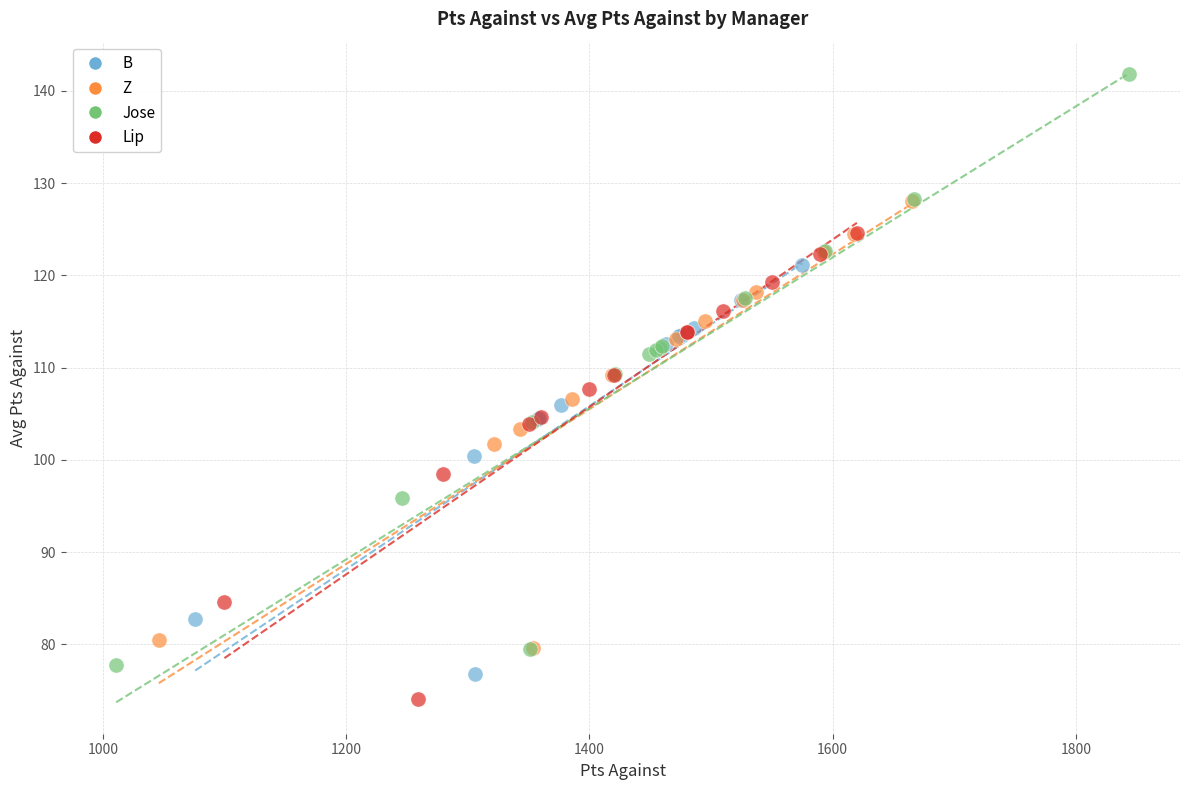

Which series has the widest spread of Y values?

Jose